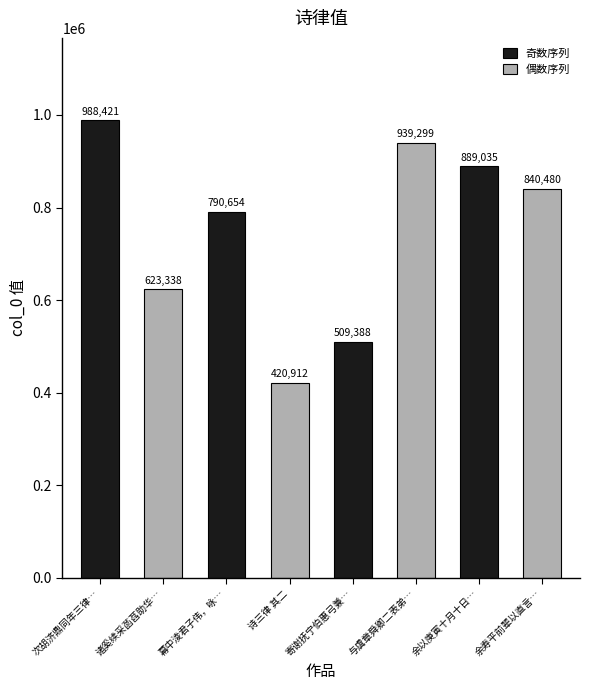

What is the sum of the values at 幕中淩君子伟，咏… and 寄谢抚宁伯惠弓兼…?

1300042